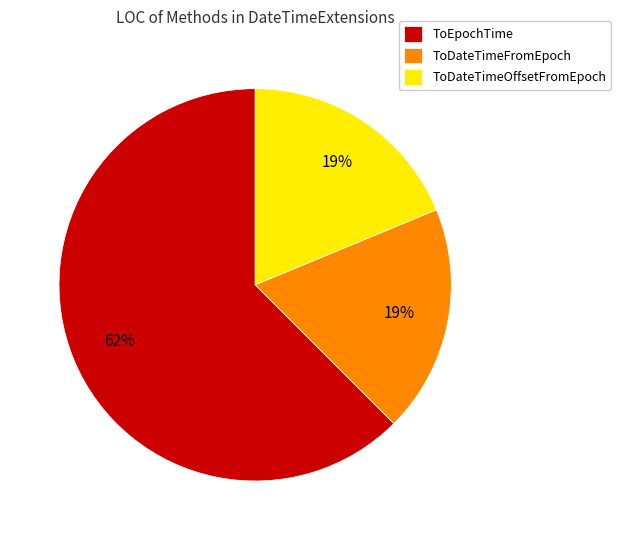

The ToDateTimeFromEpoch slice represents 32% of the pie. True or false?

False